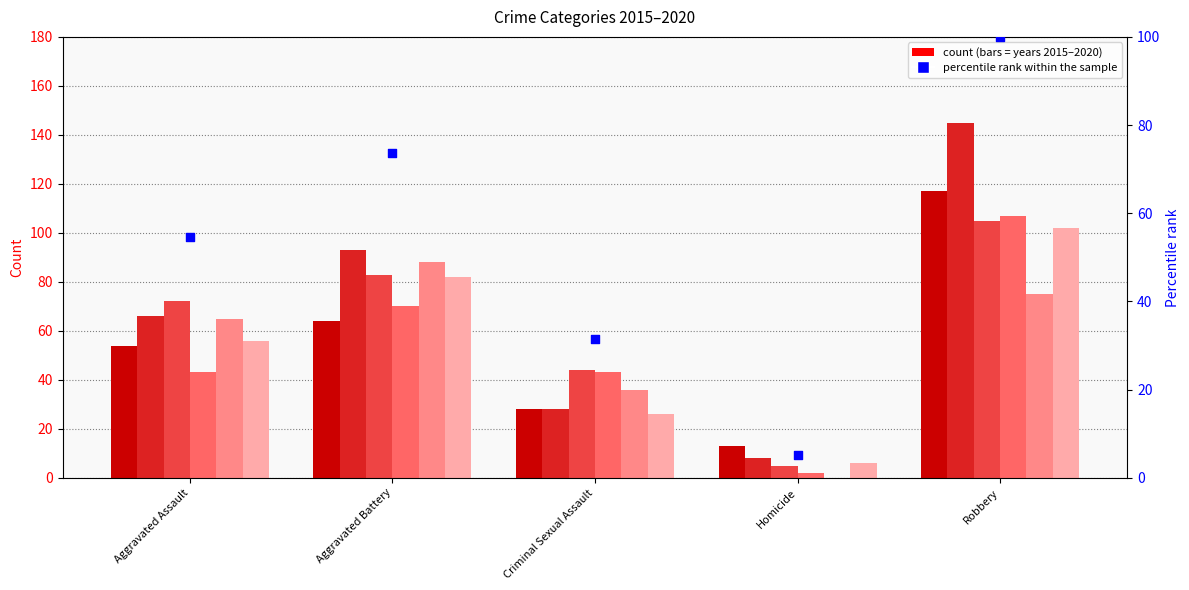

Between Aggravated Assault and Homicide, which is larger?

Aggravated Assault